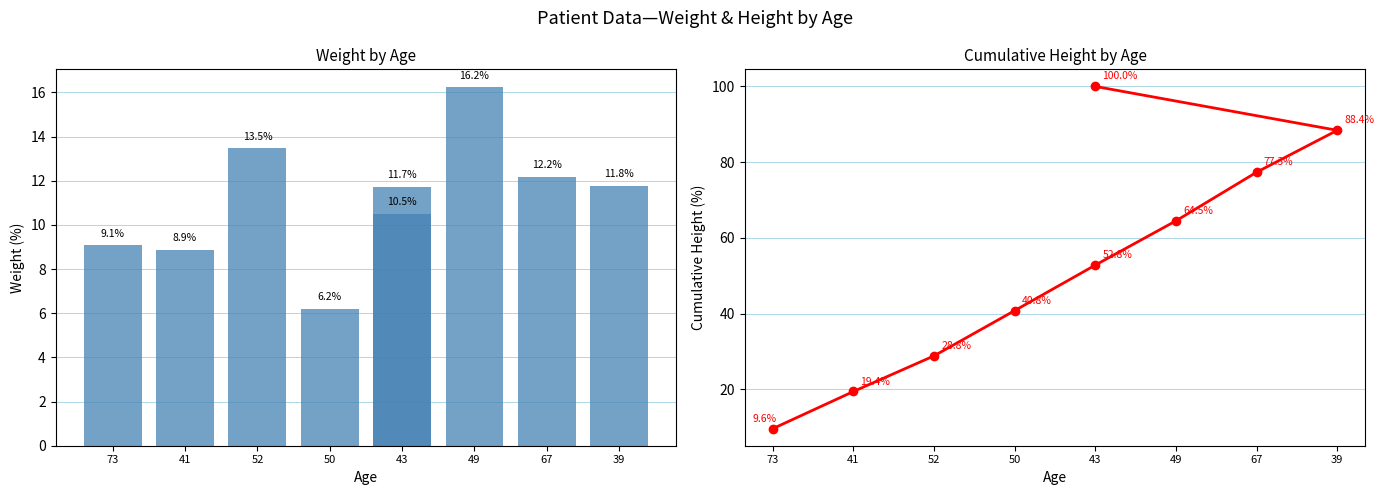

List the series in order of their peak value, highest first.

height, weight